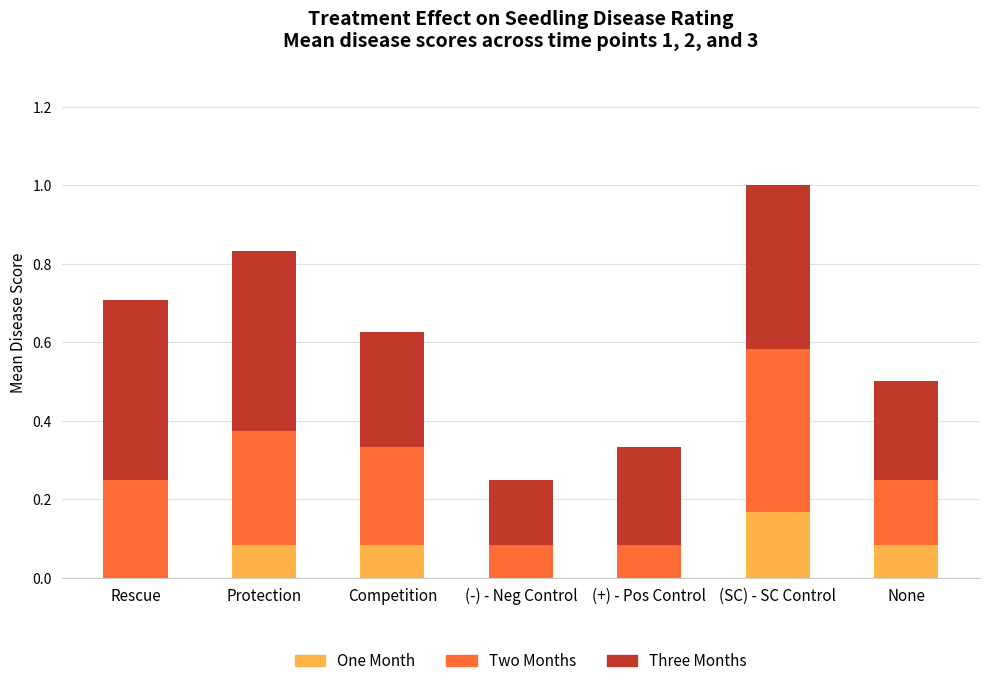

What is the total value across all series at Competition?

0.6